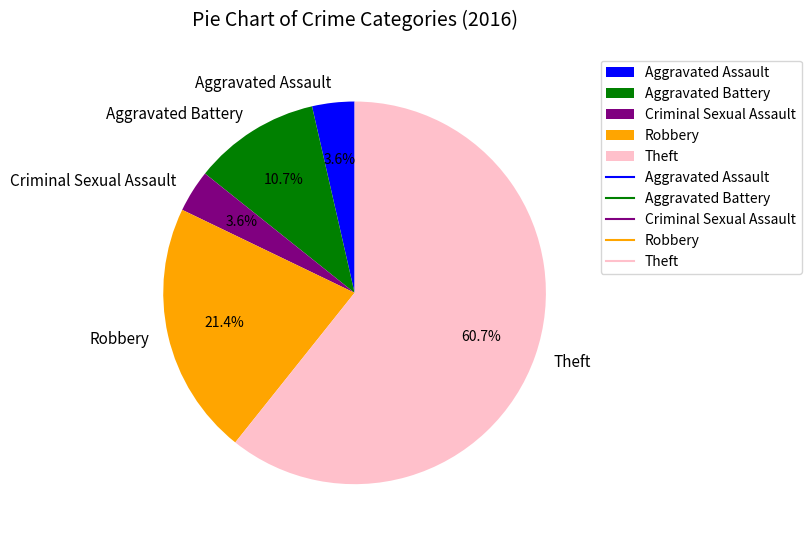

Is Robbery the majority of the pie?

No